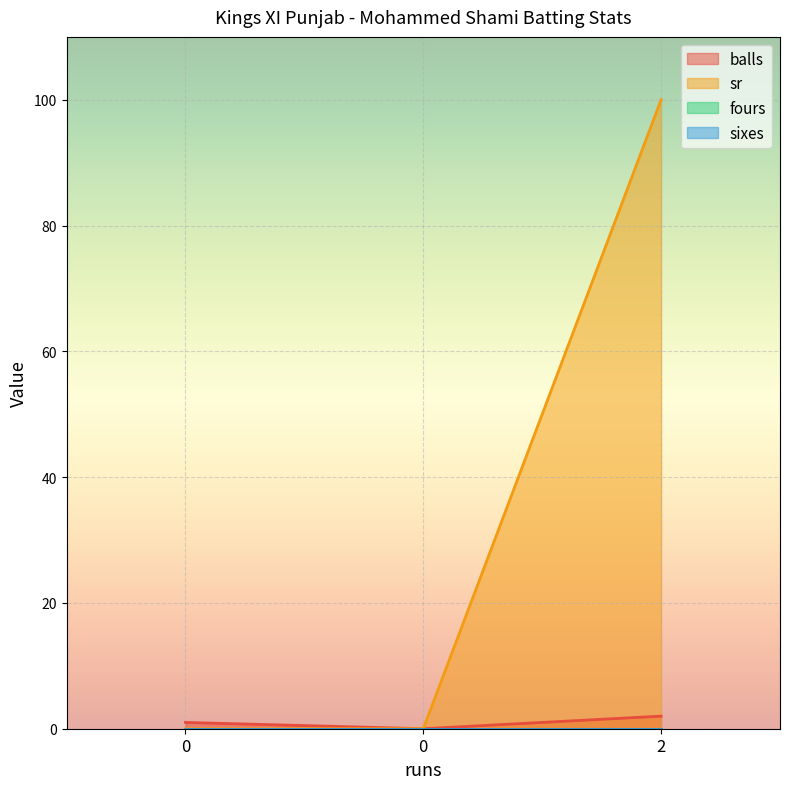

Does the chart display data point markers on the line(s)?

No